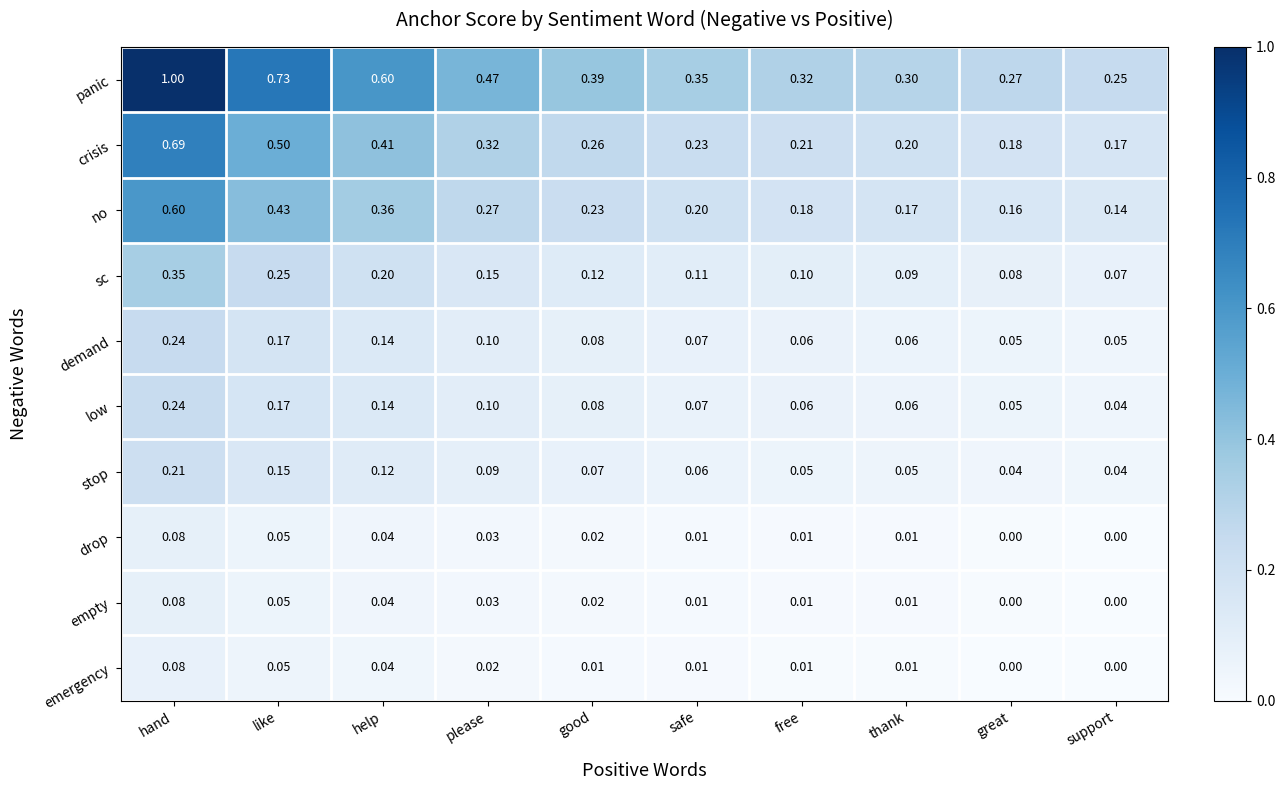

Which series has the widest spread of values?

panic